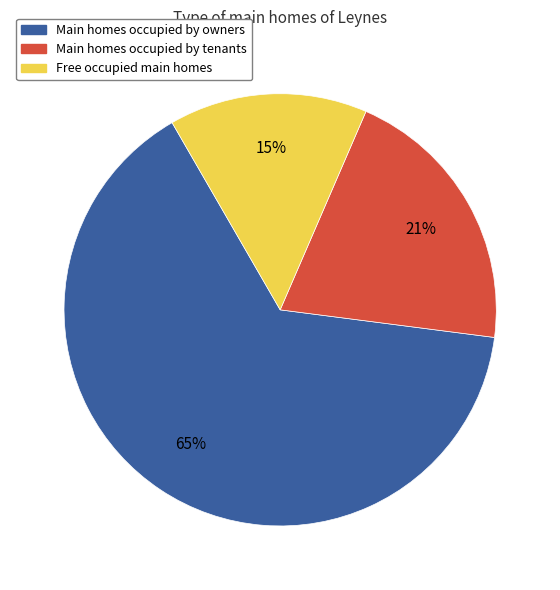

Is there a majority slice in this chart?

Yes